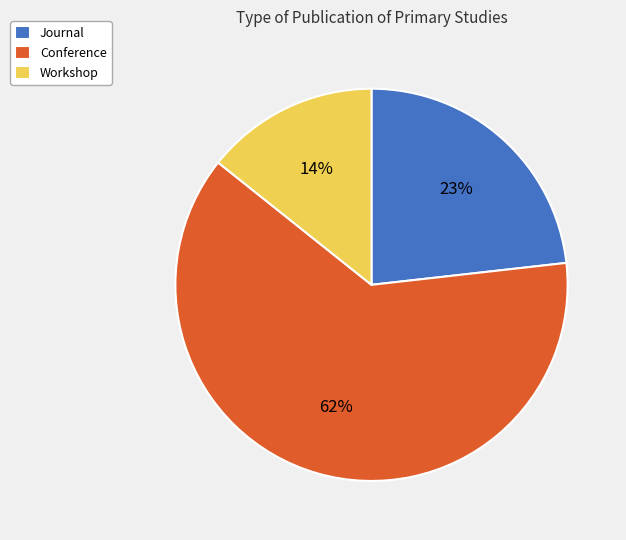

Which category has the biggest portion of the pie?

Conference